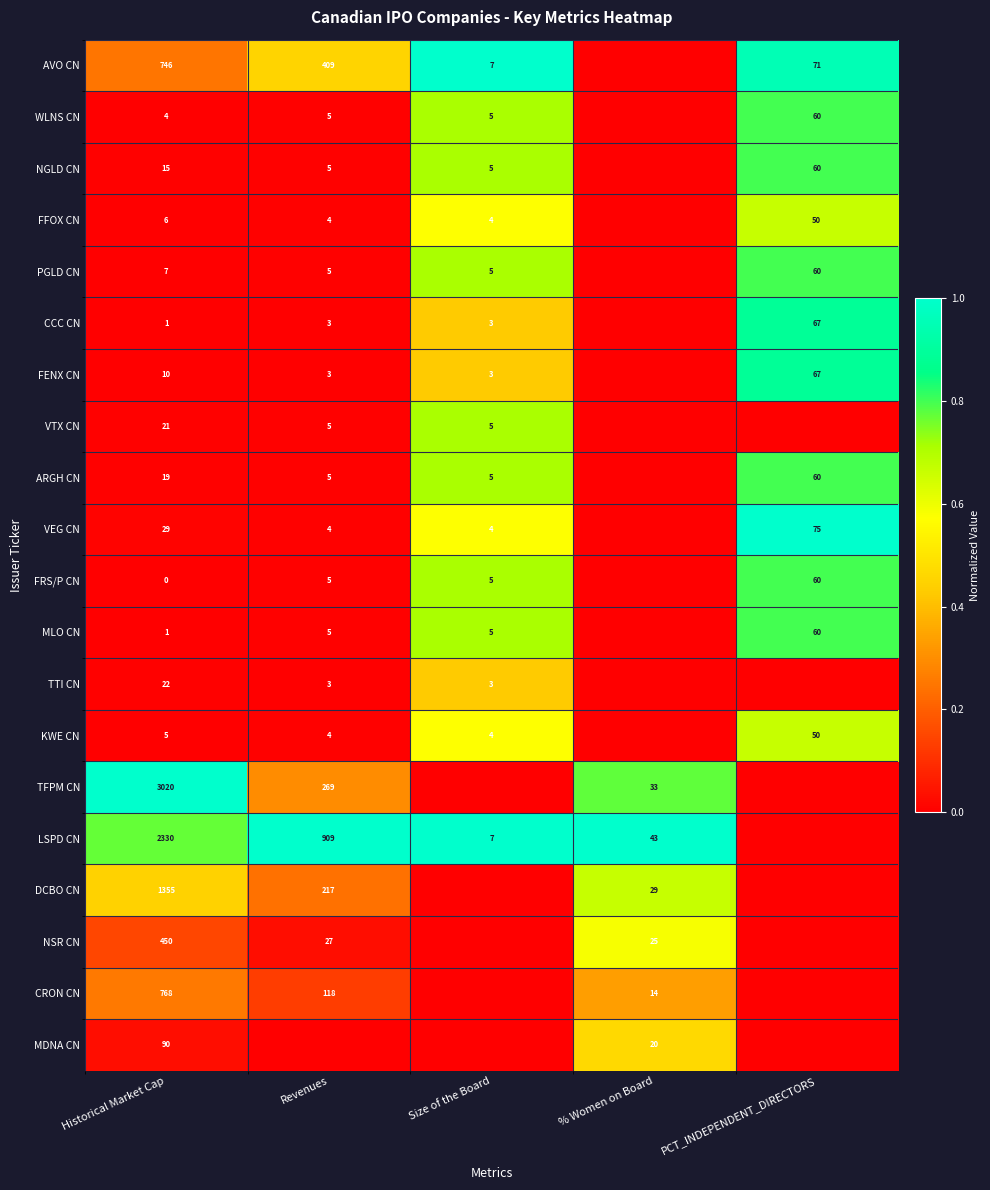

What is the sum of the NGLD CN values at PCT_INDEPENDENT_DIRECTORS and Size of the Board?

65